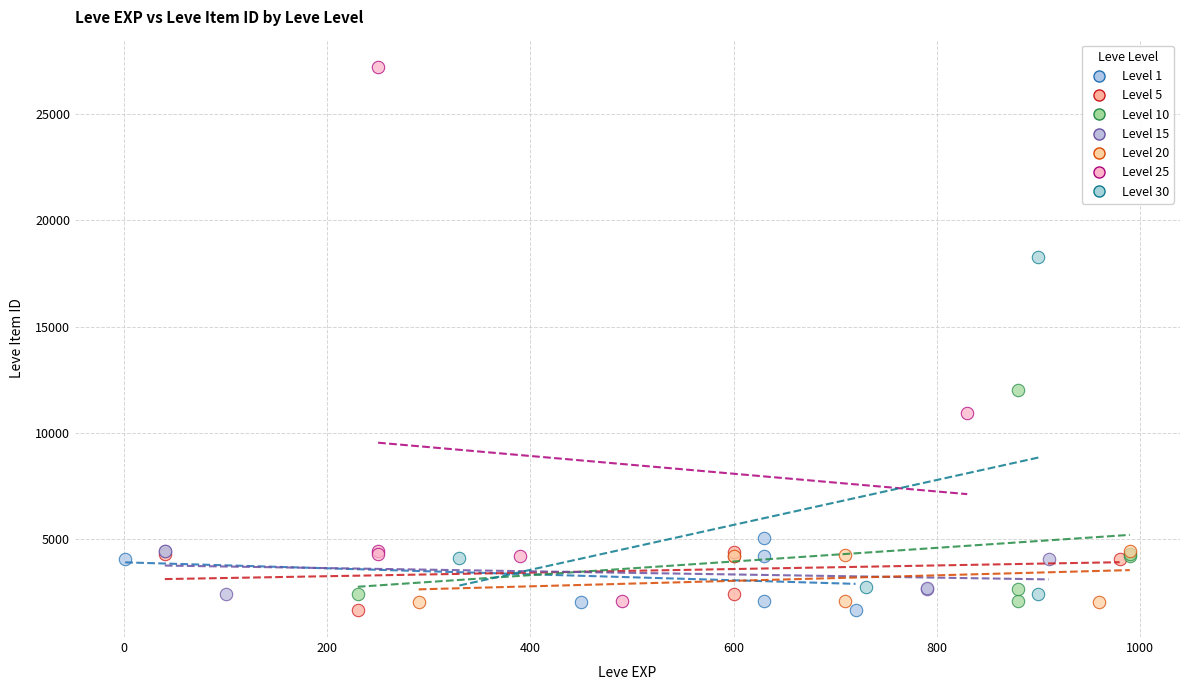

Which series reaches the maximum Y coordinate?

Level 25